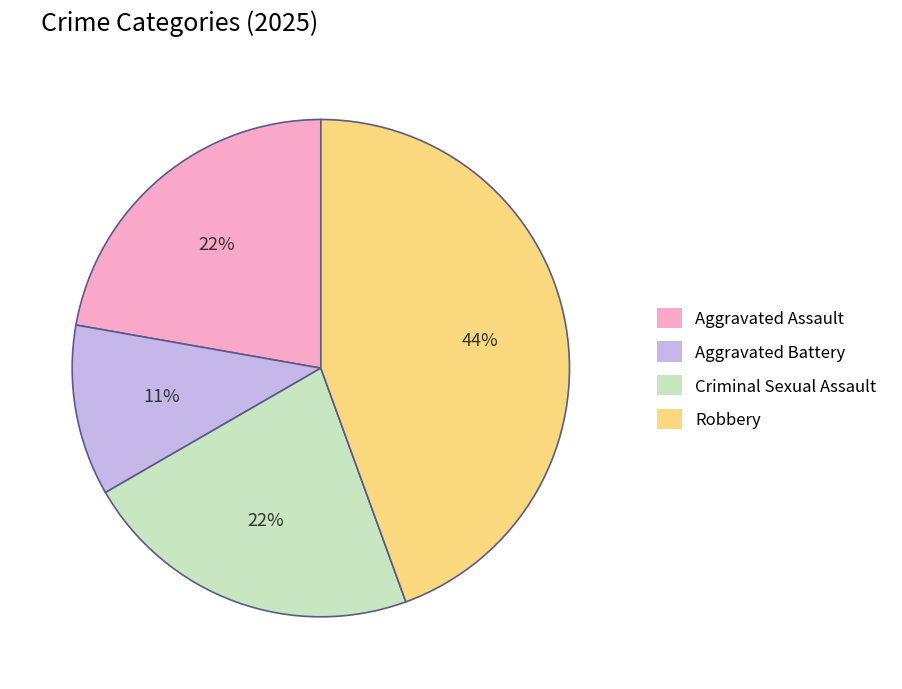

Combined, do Criminal Sexual Assault and Aggravated Assault account for over 50%?

No